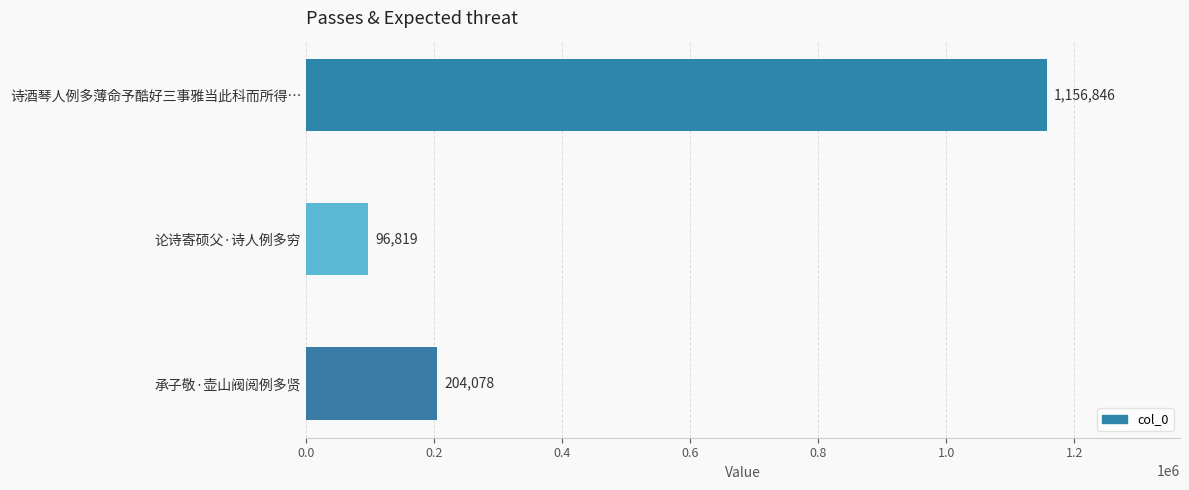

Does the chart contain stacked bars?

No